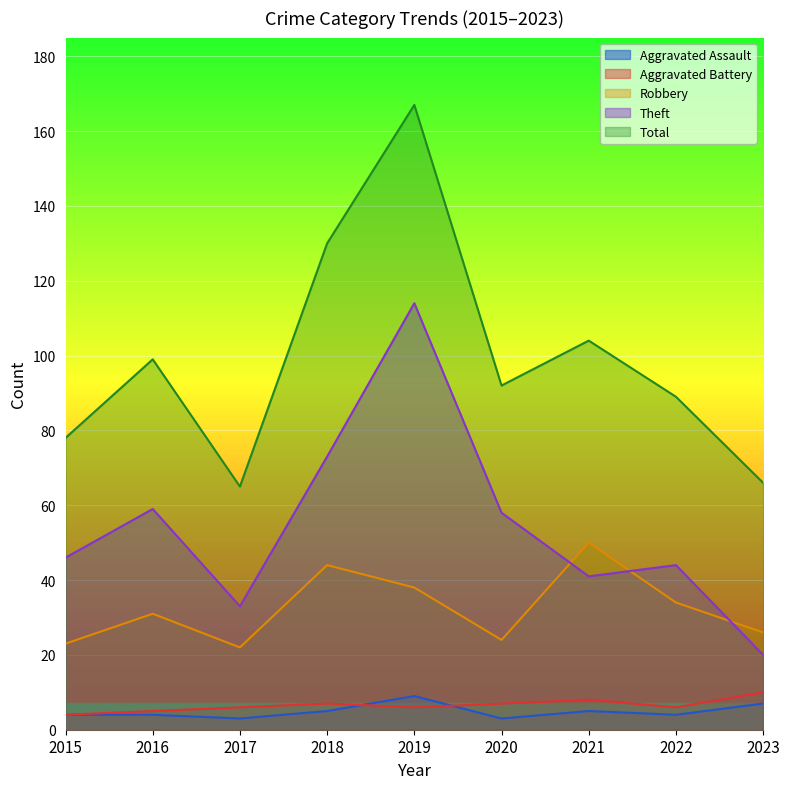

At how many categories does at least one series exceed 32?

9